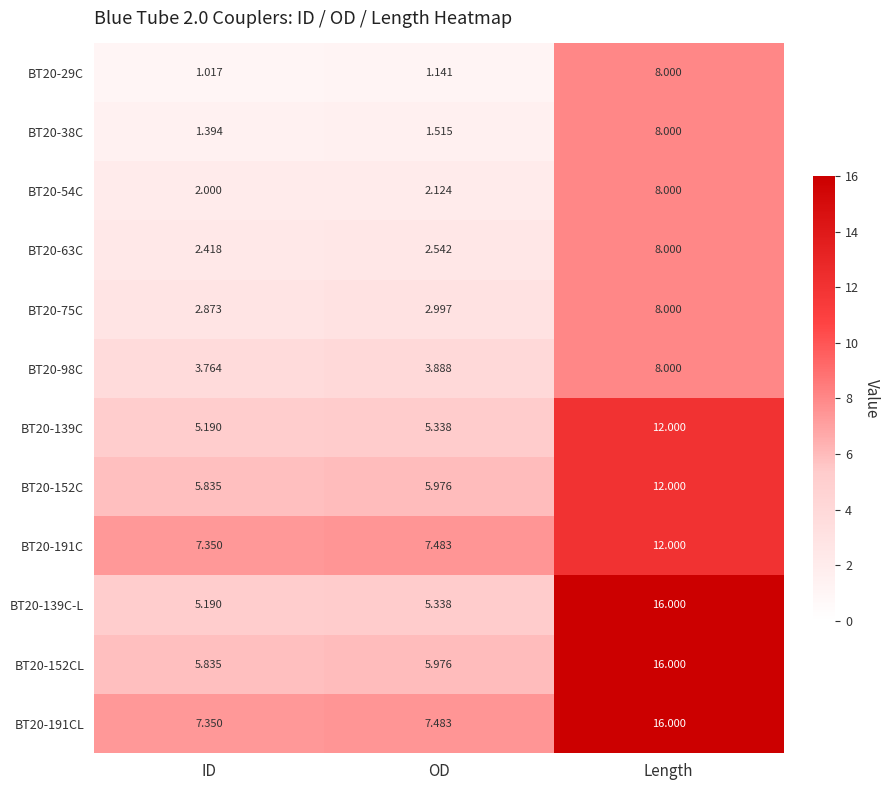

Where is BT20-139C-L nearest to the value 10?

OD